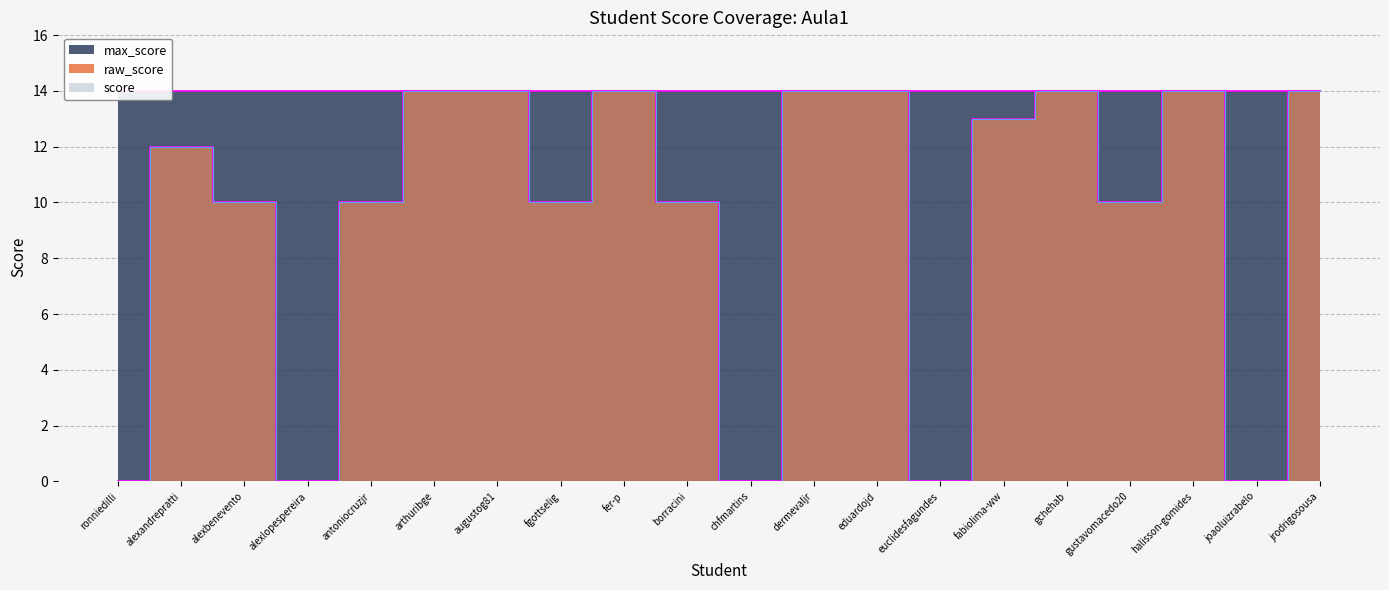

Reading left to right, list all the values displayed in this chart.

raw_score: 0	12	10	0	10	14	14	10	14	10	0	14	14	0	13	14	10	14	0	14
score: 0	12	10	0	10	14	14	10	14	10	0	14	14	0	13	14	10	14	0	14